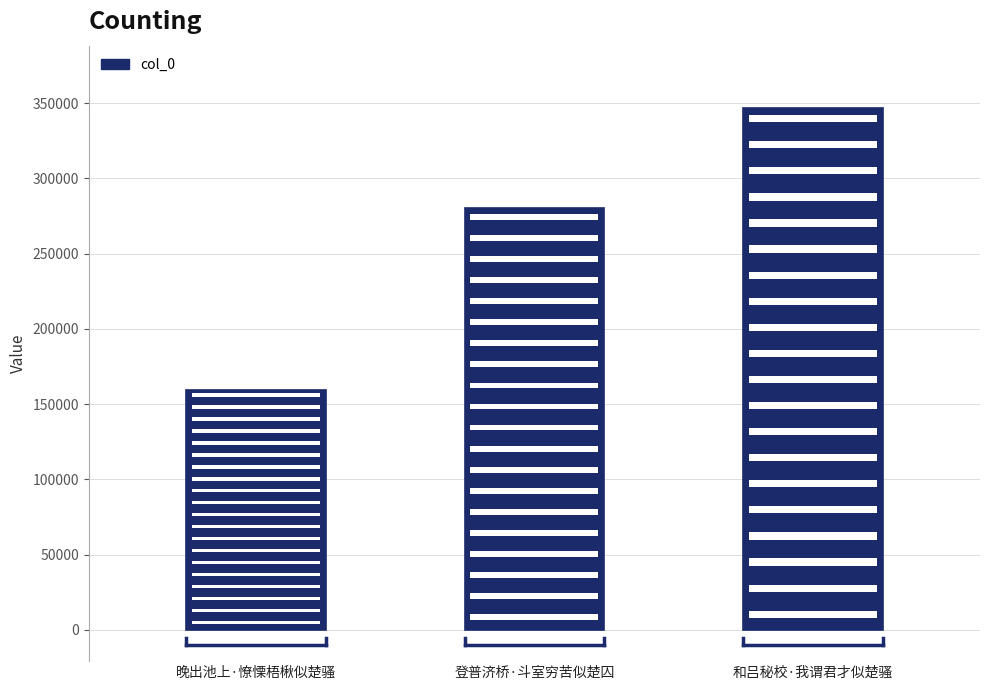

What is the average value?

261967